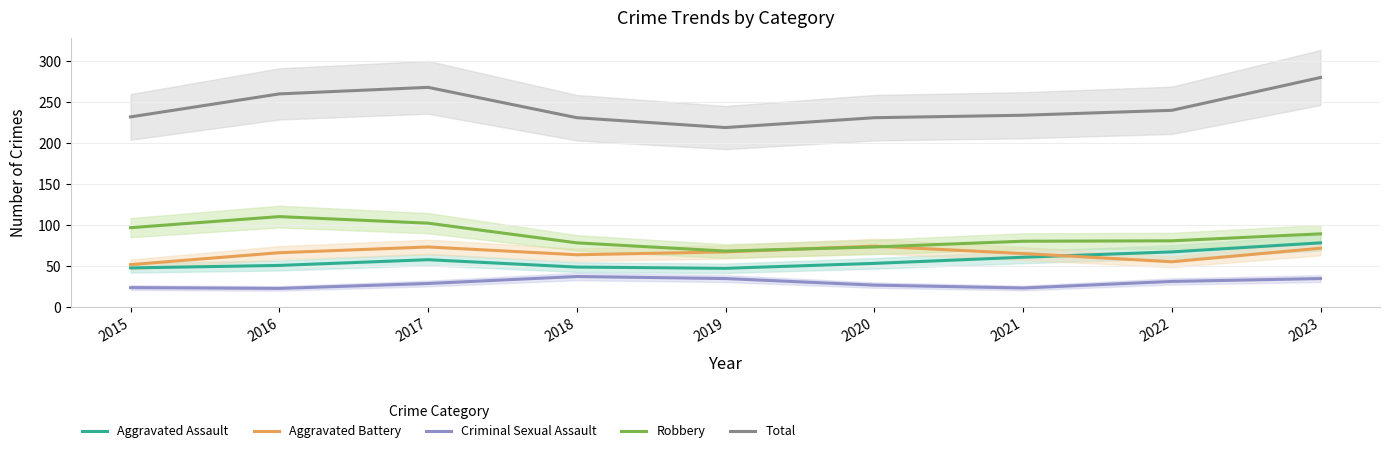

Reading left to right, extract all data points from this chart.

Aggravated Assault: 2015=48.0	2016=51.0	2017=58.0	2018=49.0	2019=47.5	2020=53.5	2021=61.0	2022=67.5	2023=78.5
Aggravated Battery: 2015=52.0	2016=66.5	2017=73.5	2018=64.0	2019=67.5	2020=74.5	2021=65.5	2022=55.5	2023=72.0
Criminal Sexual Assault: 2015=24.0	2016=23.0	2017=29.0	2018=37.5	2019=35.0	2020=27.0	2021=23.5	2022=31.5	2023=35.0
Robbery: 2015=97.0	2016=110.5	2017=102.5	2018=78.5	2019=68.5	2020=73.5	2021=80.5	2022=81.0	2023=89.5
Total: 2015=232.0	2016=260.0	2017=268.0	2018=231.0	2019=219.0	2020=231.0	2021=234.0	2022=240.0	2023=280.0